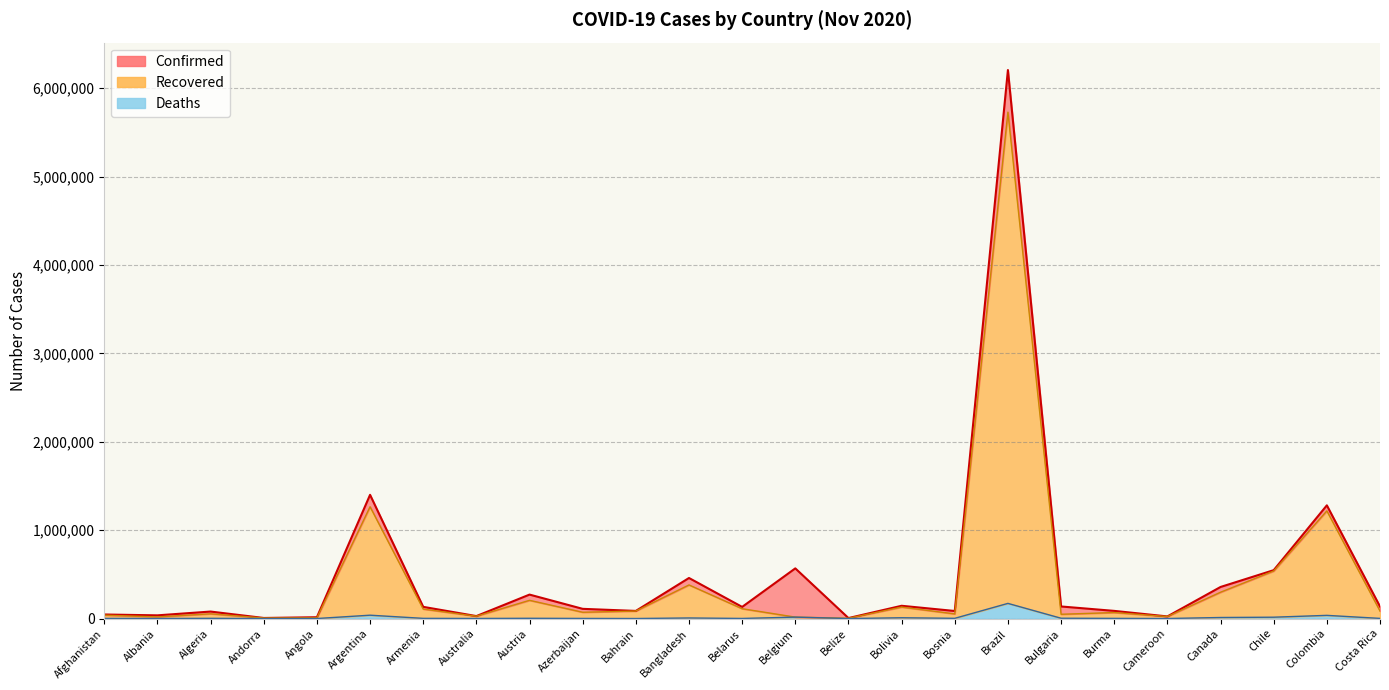

What is the highest value of the Recovered series?

5728347